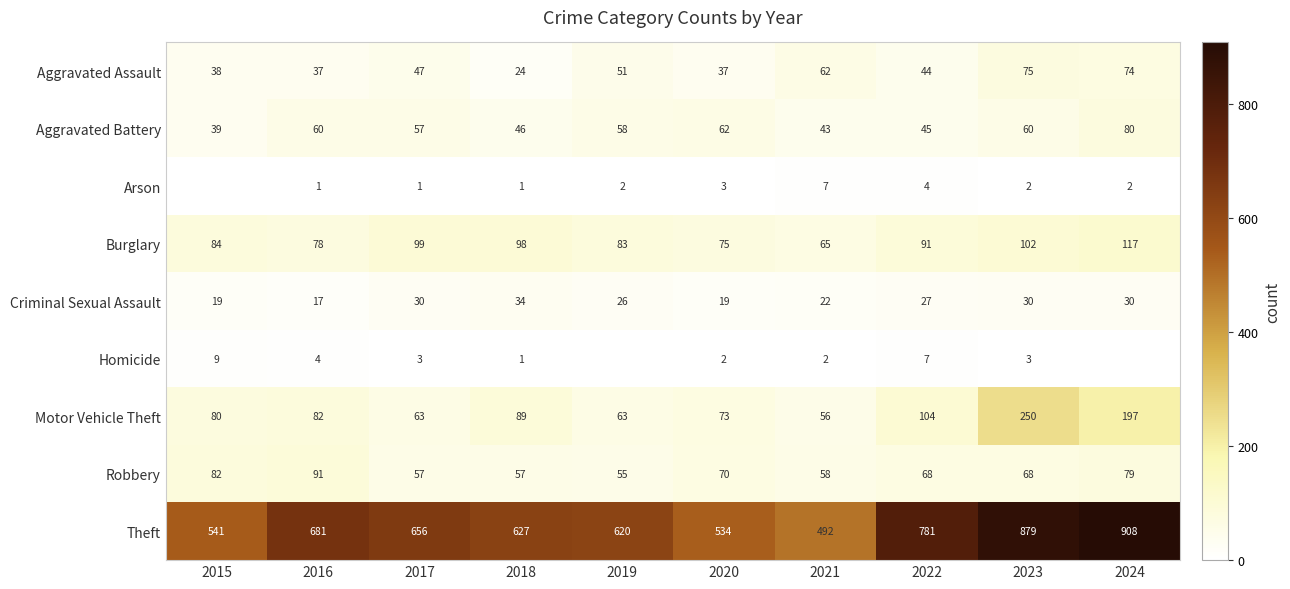

What value does the Motor Vehicle Theft series have at 2023?

250